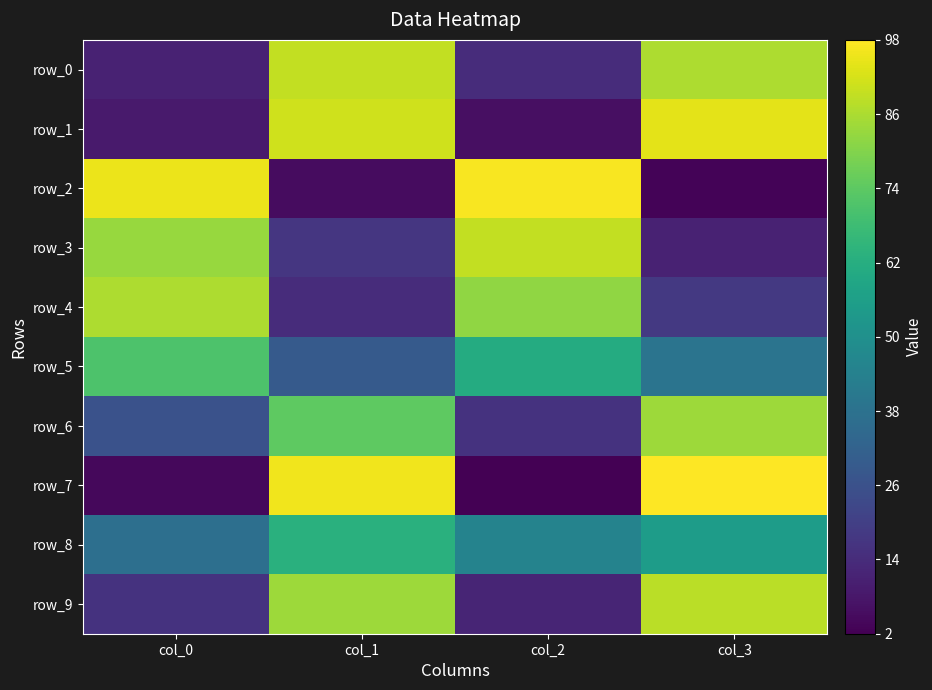

Reading right to left, what are all the values shown in this chart?

row_0: 86	14	89	11
row_1: 94	6	91	9
row_2: 3	97	5	95
row_3: 11	89	17	83
row_4: 18	82	14	86
row_5: 39	61	29	71
row_6: 84	16	74	26
row_7: 98	2	96	4
row_8: 55	45	63	37
row_9: 88	12	84	16